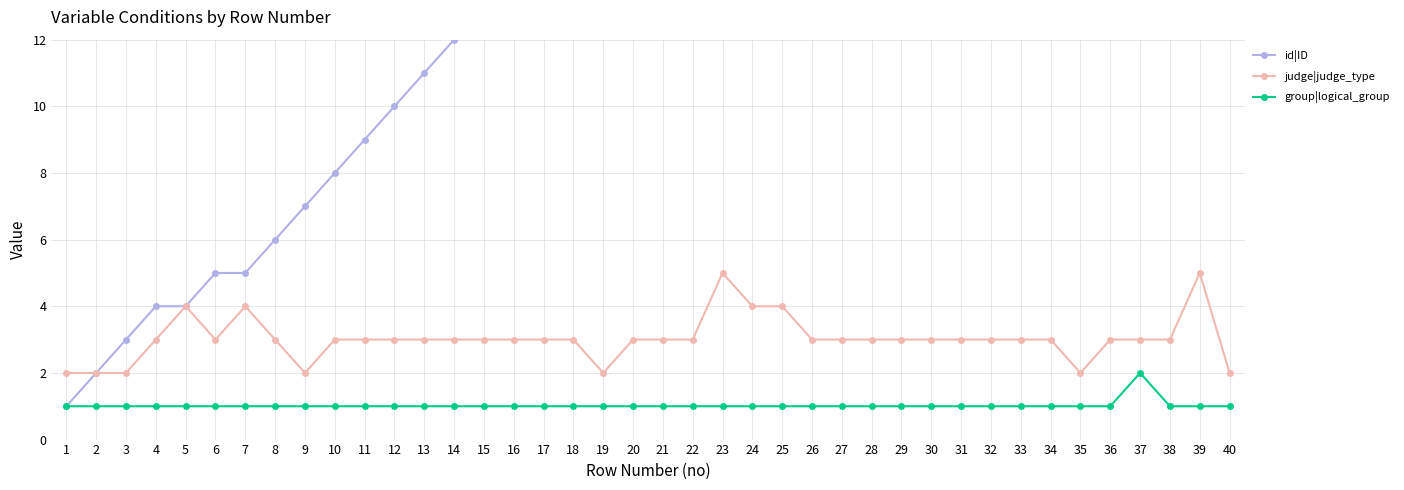

What is the sum of all judge|judge_type values?

121